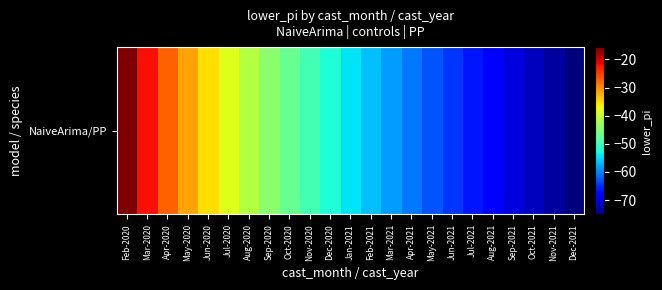

How many categories are shown in the chart?

23